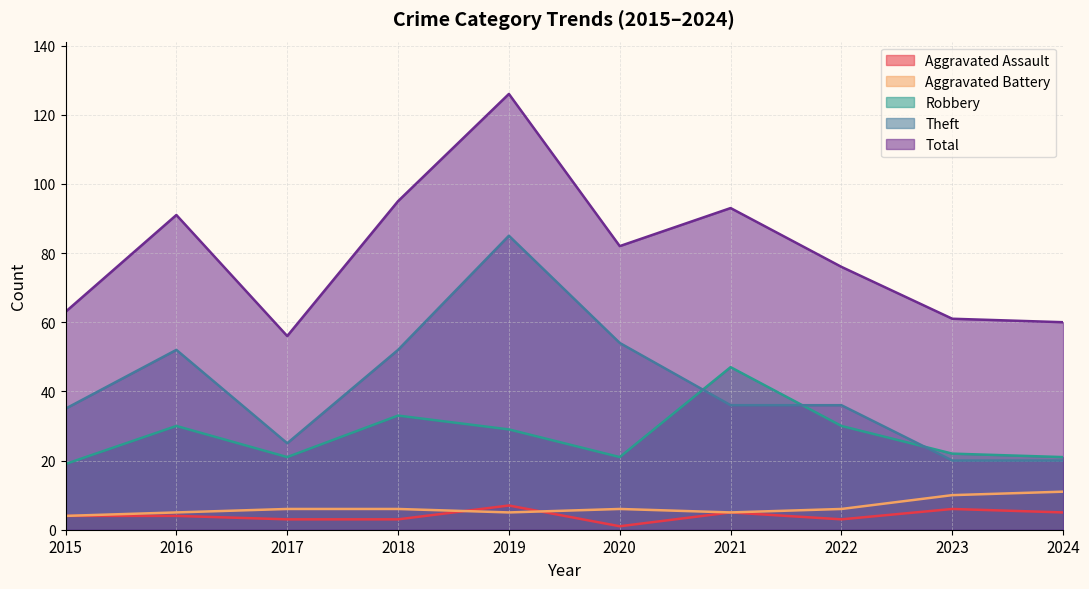

At 2024, list the series in order from largest to smallest.

Total, Robbery, Theft, Aggravated Battery, Aggravated Assault